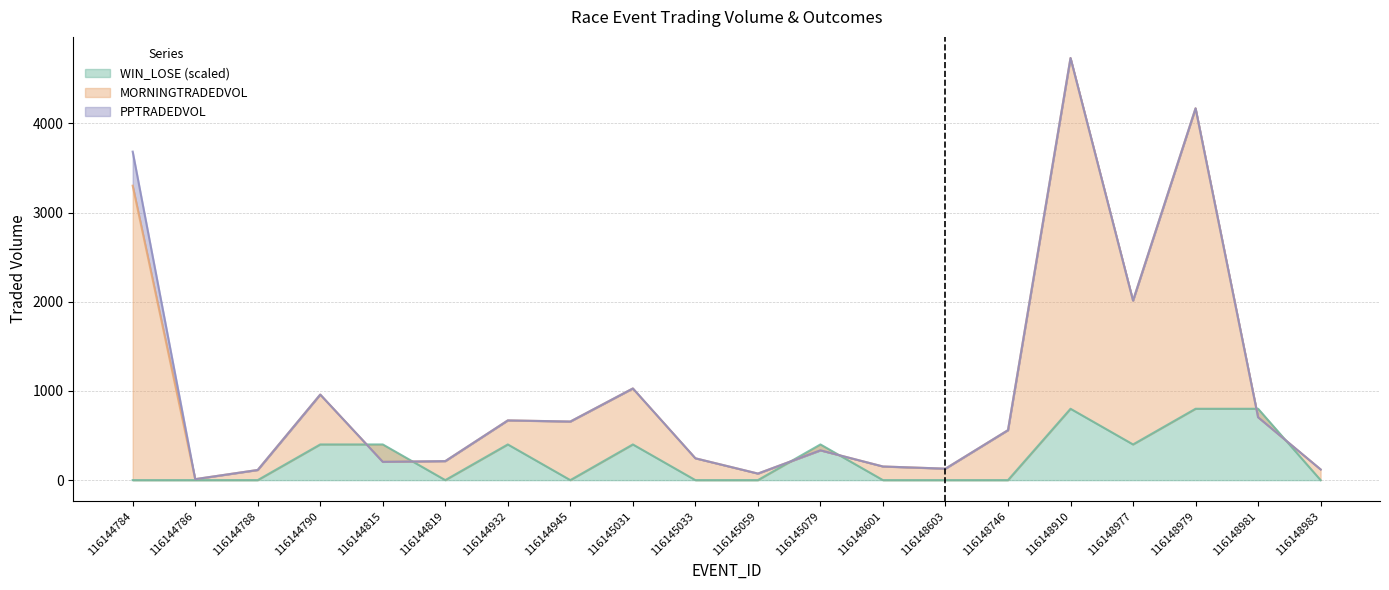

At which category does PPTRADEDVOL reach its first local valley?

116144786